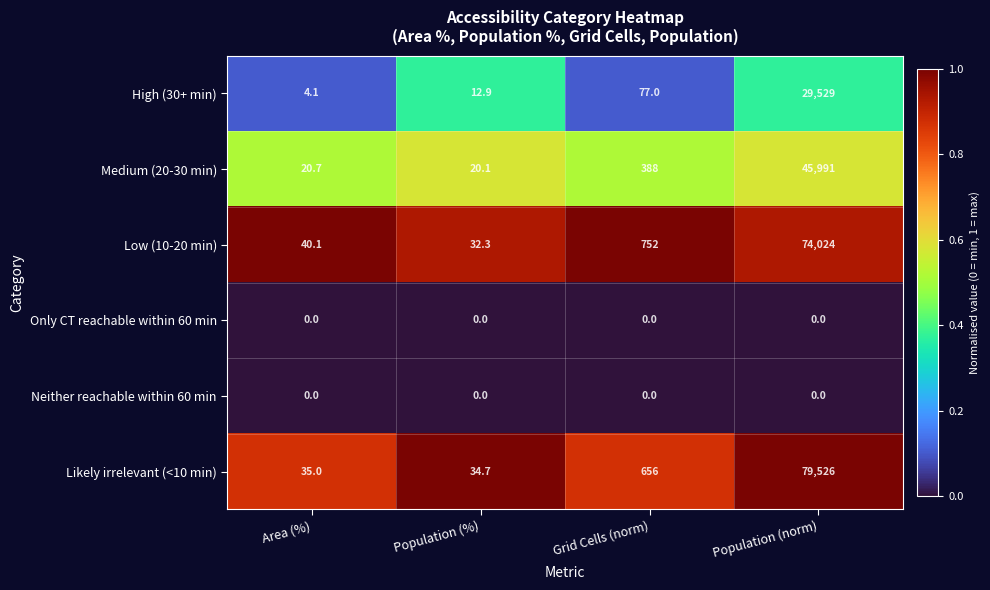

Which series changed the most between Grid Cells (norm) and Population (norm)?

Likely irrelevant (<10 min)